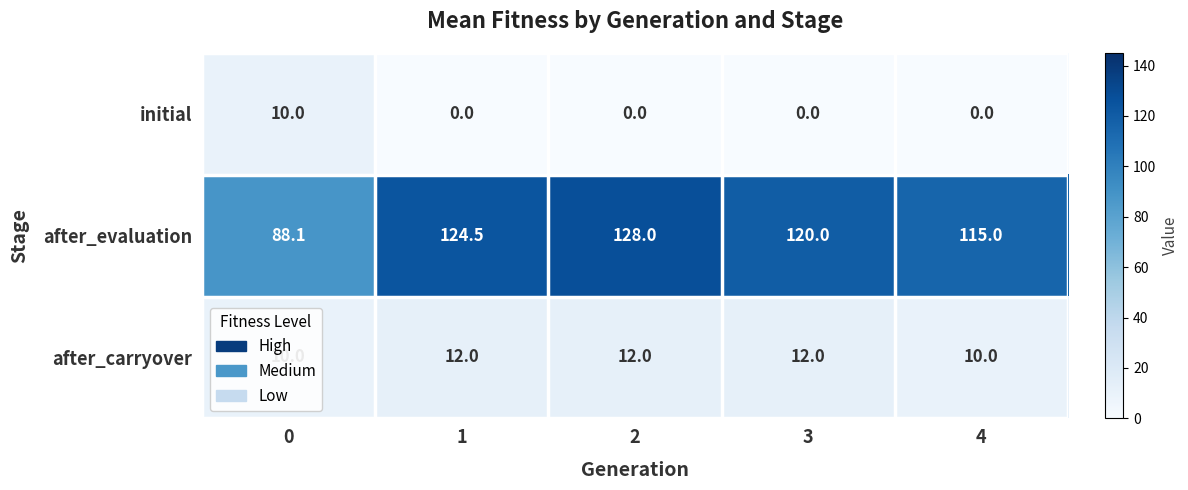

What is the total value across all series at 3?

132.0